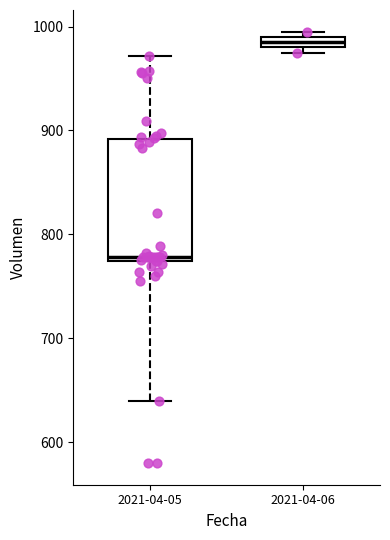

Where is the upper edge of the box for 2021-04-06 on the y-axis? The values are not printed on the chart, so give them approximately, as read against the axis.

990